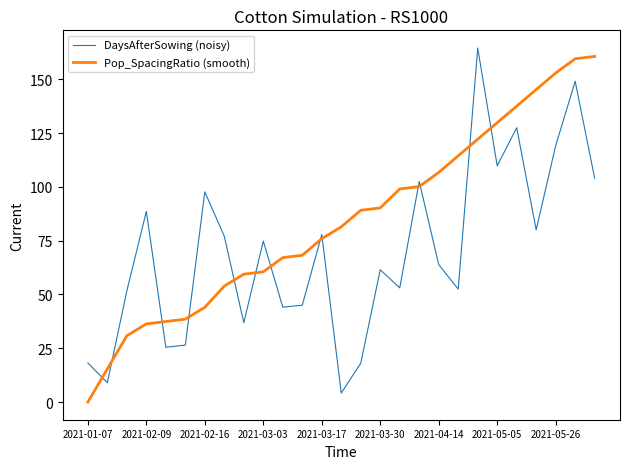

What is the difference between the maximum and minimum values in the Pop_SpacingRatio (smooth) series?

160.6